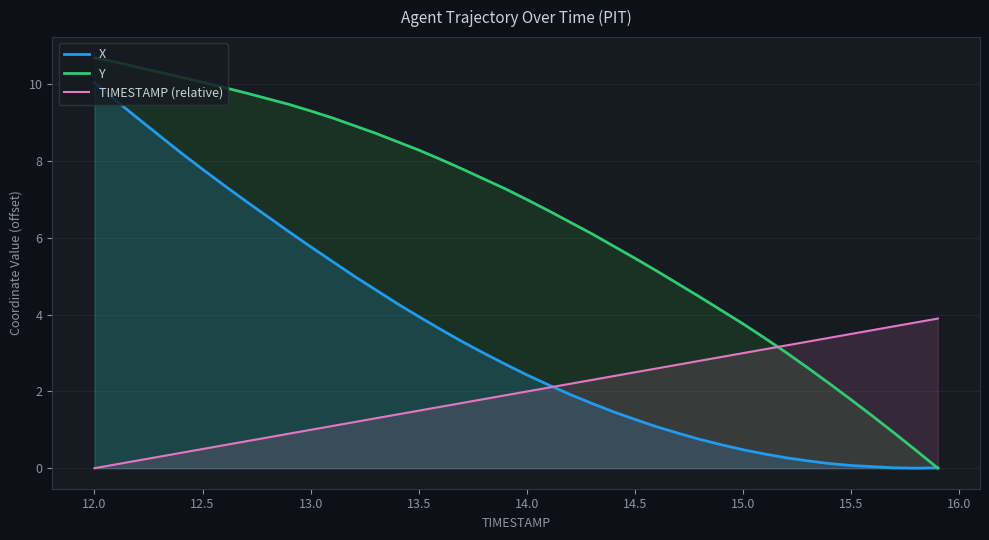

Which series has the largest total across all categories?

Y